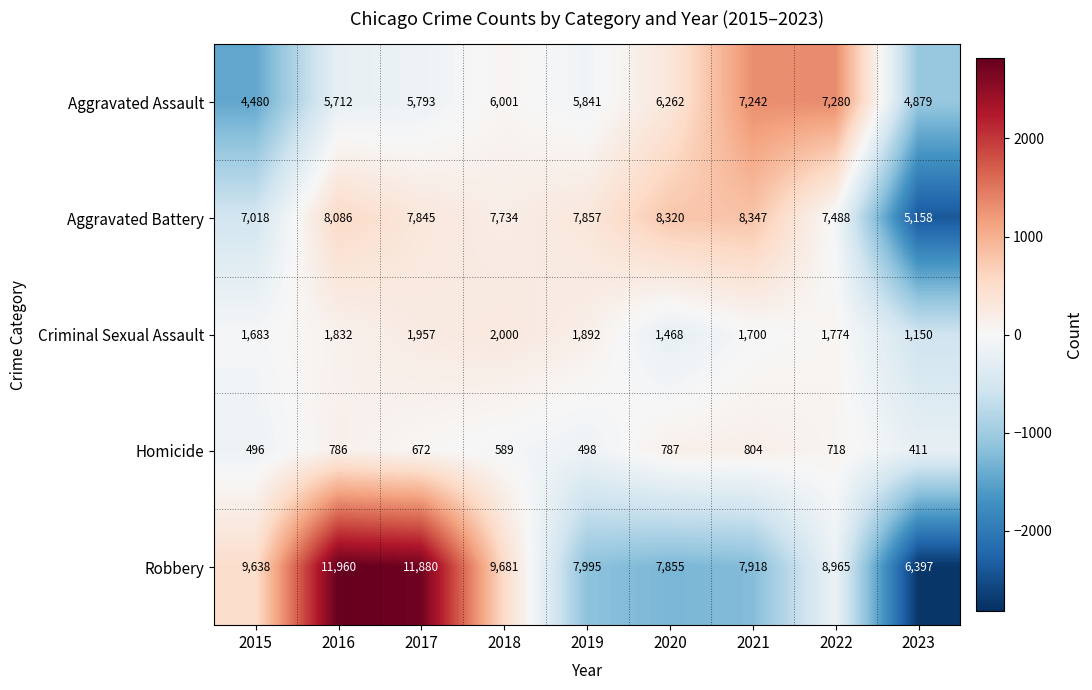

How many values in the Homicide series are below 672?

4